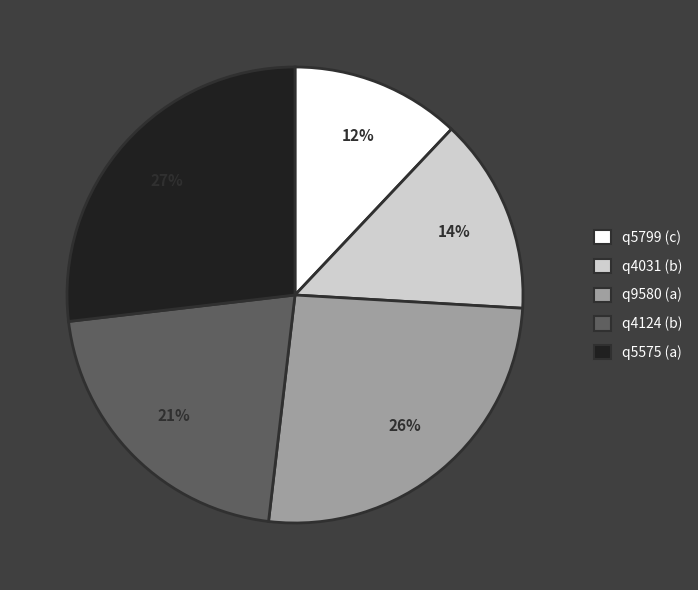

To the nearest percent, what is the average slice percentage?

20%